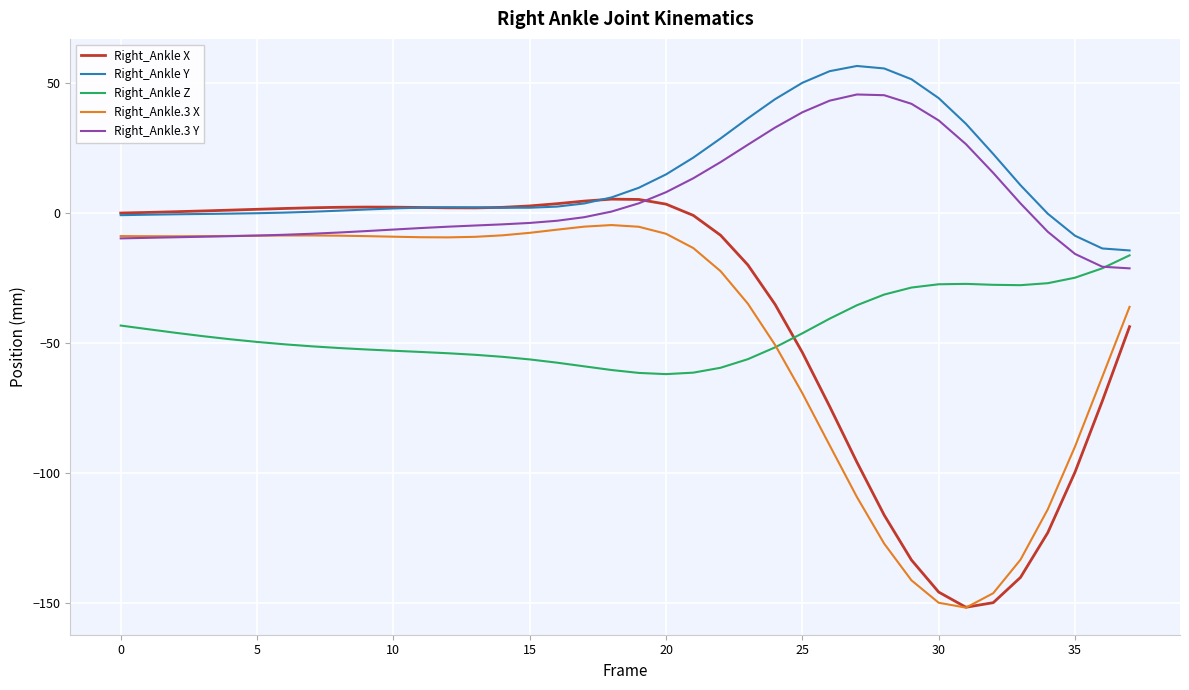

What is the highest value of the Right_Ankle X series?

5.3